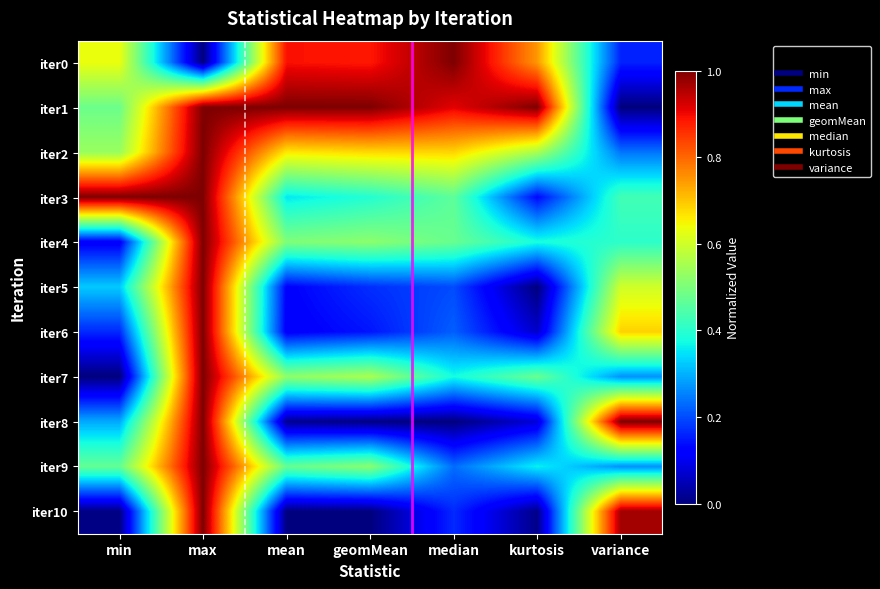

Reading left to right, what are all the values shown in this chart?

iter0: min=0.6	max=0.0	mean=0.9	geomMean=0.9	median=1.0	kurtosis=0.7	variance=0.2
iter1: min=0.5	max=1.0	mean=1.0	geomMean=1.0	median=0.9	kurtosis=1.0	variance=0.0
iter2: min=0.5	max=1.0	mean=0.7	geomMean=0.7	median=0.7	kurtosis=0.6	variance=0.2
iter3: min=1.0	max=1.0	mean=0.4	geomMean=0.4	median=0.5	kurtosis=0.1	variance=0.4
iter4: min=0.1	max=1.0	mean=0.5	geomMean=0.5	median=0.5	kurtosis=0.4	variance=0.4
iter5: min=0.3	max=1.0	mean=0.1	geomMean=0.2	median=0.2	kurtosis=0.0	variance=0.6
iter6: min=0.2	max=1.0	mean=0.1	geomMean=0.1	median=0.2	kurtosis=0.1	variance=0.7
iter7: min=0.0	max=1.0	mean=0.5	geomMean=0.6	median=0.4	kurtosis=0.5	variance=0.3
iter8: min=0.3	max=1.0	mean=0.0	geomMean=0.0	median=0.0	kurtosis=0.1	variance=1.0
iter9: min=0.5	max=1.0	mean=0.5	geomMean=0.5	median=0.2	kurtosis=0.4	variance=0.3
iter10: min=0.0	max=1.0	mean=0.0	geomMean=0.0	median=0.2	kurtosis=0.0	variance=1.0